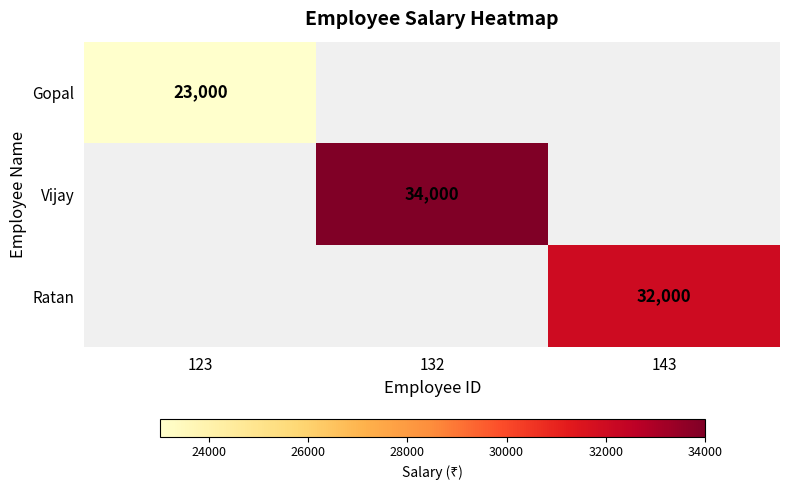

Is it true that Vijay equals 34000 at 132?

True